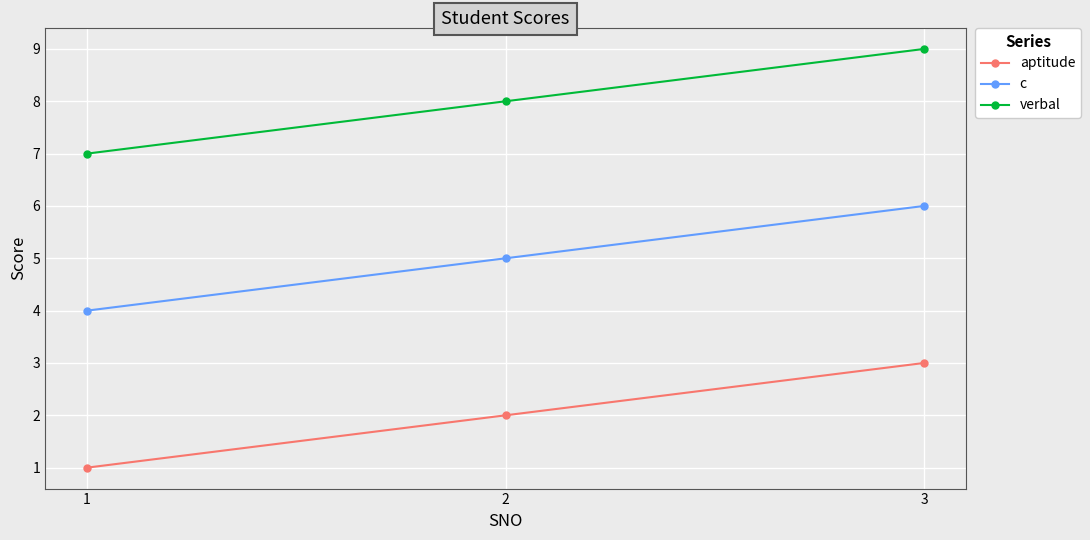

True or false: verbal has a value of 3 at 1.

False